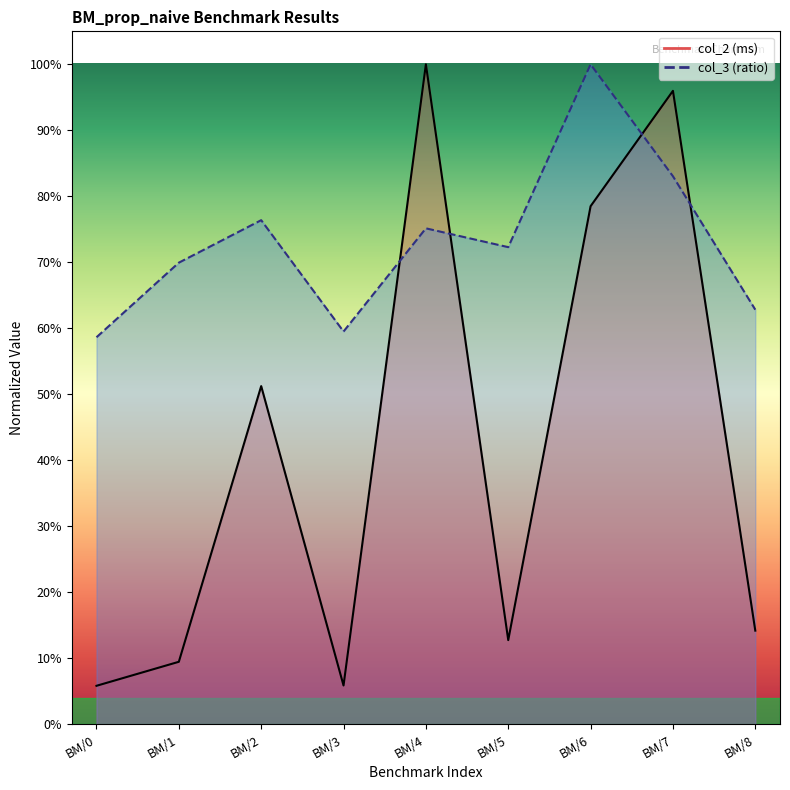

What is the sum of all col_2 (ms) values?

3.7